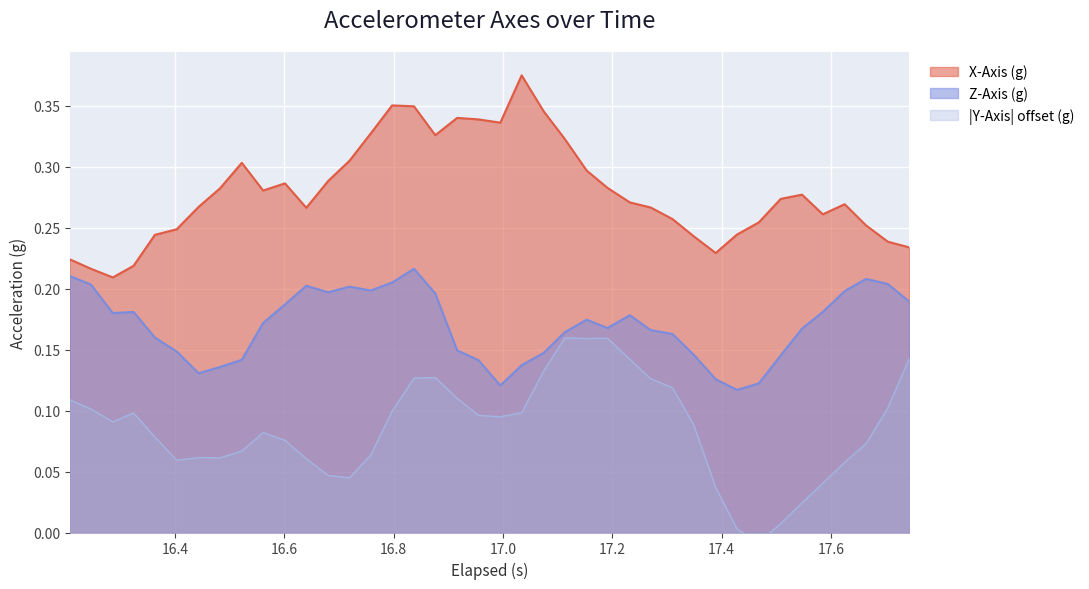

True or false: Z-Axis (g) and X-Axis (g) cross at least once.

False